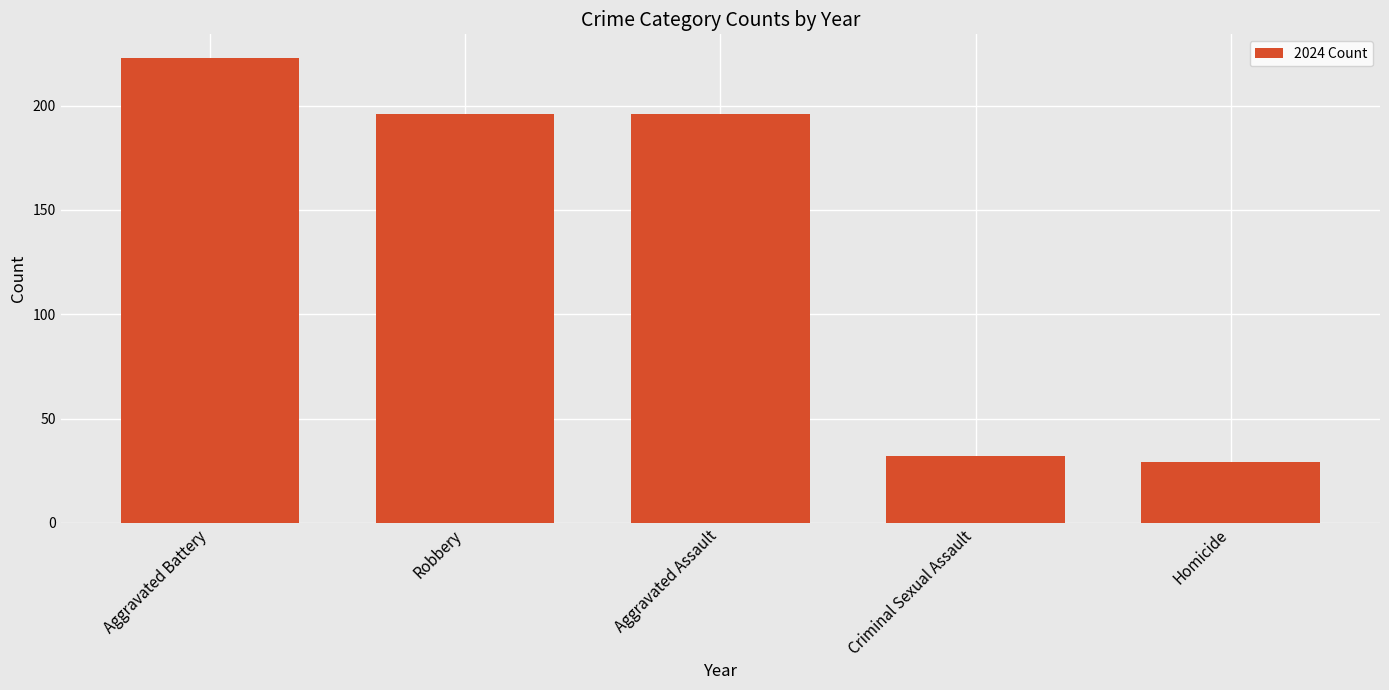

What value does the data have at Aggravated Assault, to the nearest 5?

195